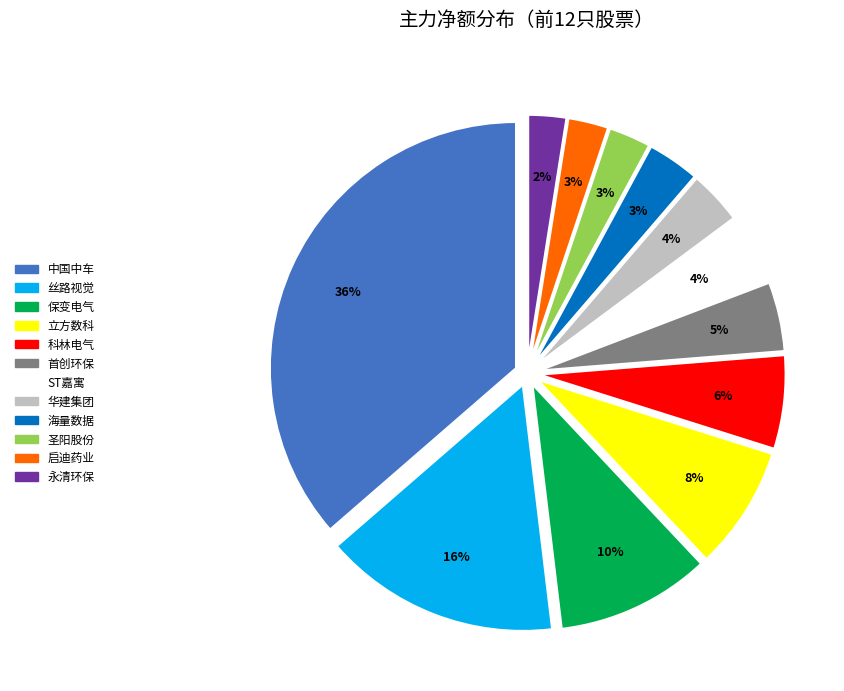

What is the ratio of the value at 启迪药业 to the value at 保变电气?

0.3